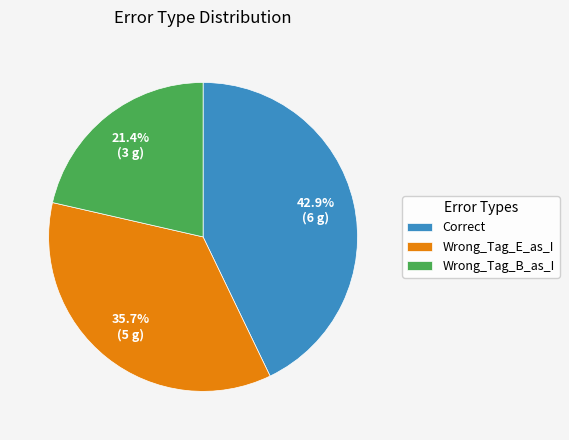

What is the largest slice in the pie chart?

Correct